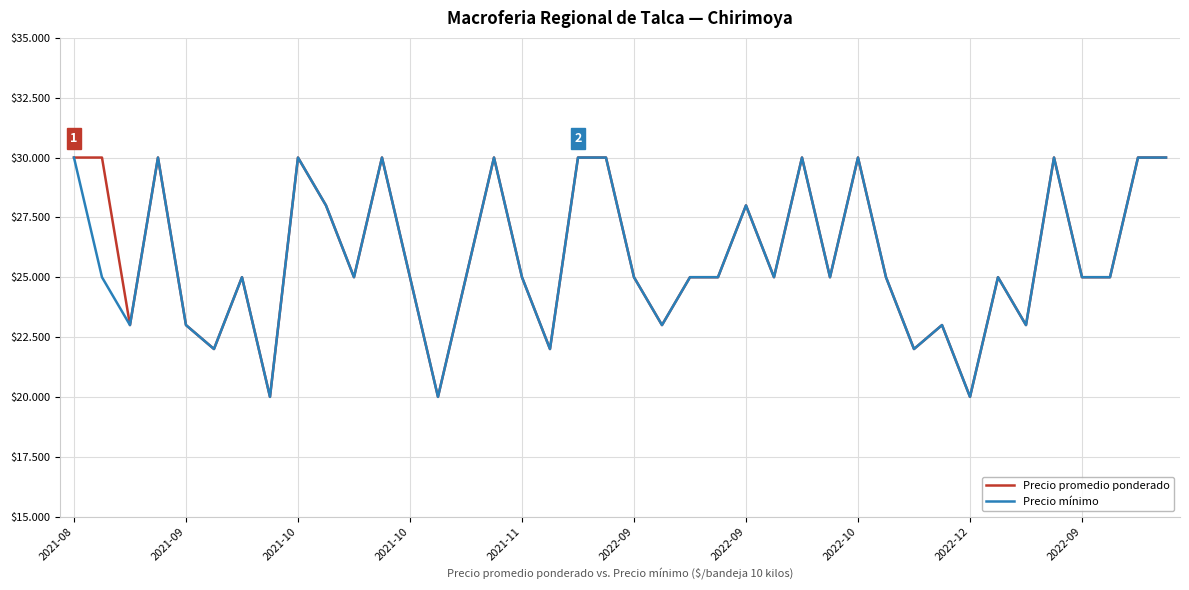

What is the value of the Precio promedio ponderado point at the 11th from the left?

25000